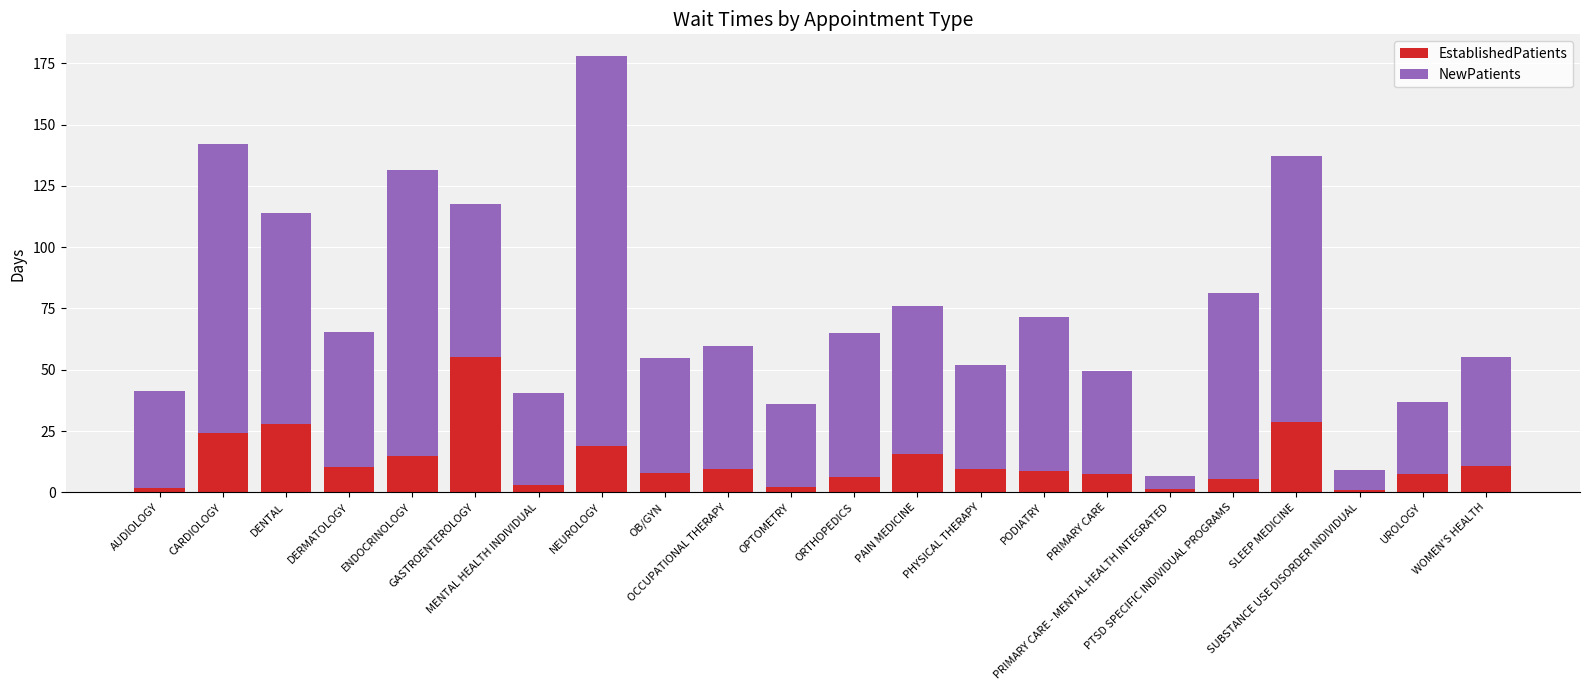

What is the average value of the EstablishedPatients series?

12.6